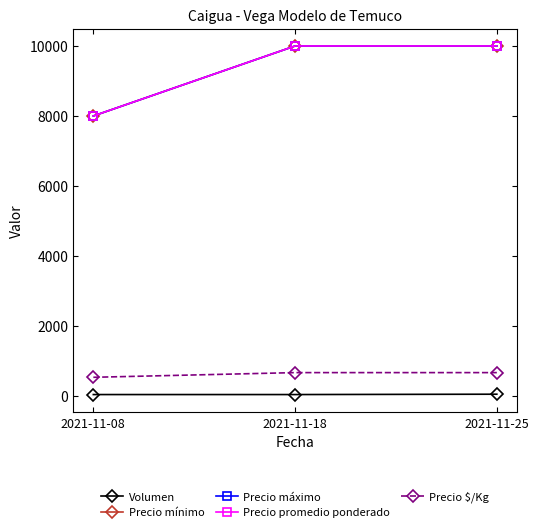

The Precio $/Kg series shows 533 at 2021-11-08. True or false?

True